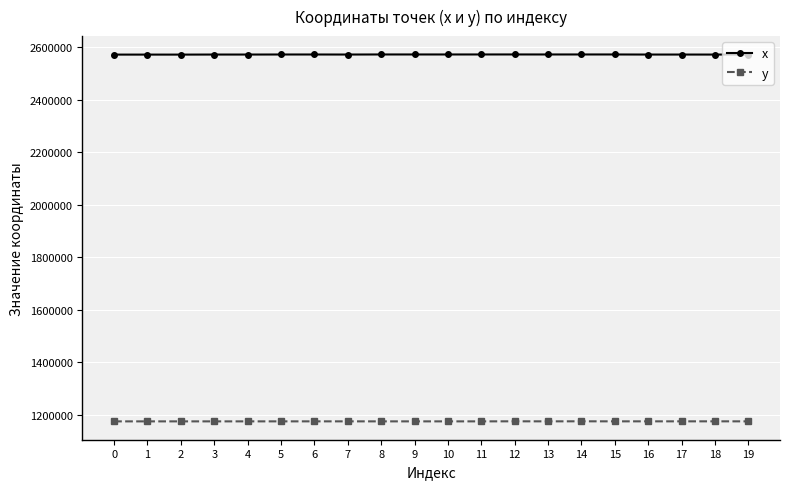

At 2, list the series in order from largest to smallest.

x, y